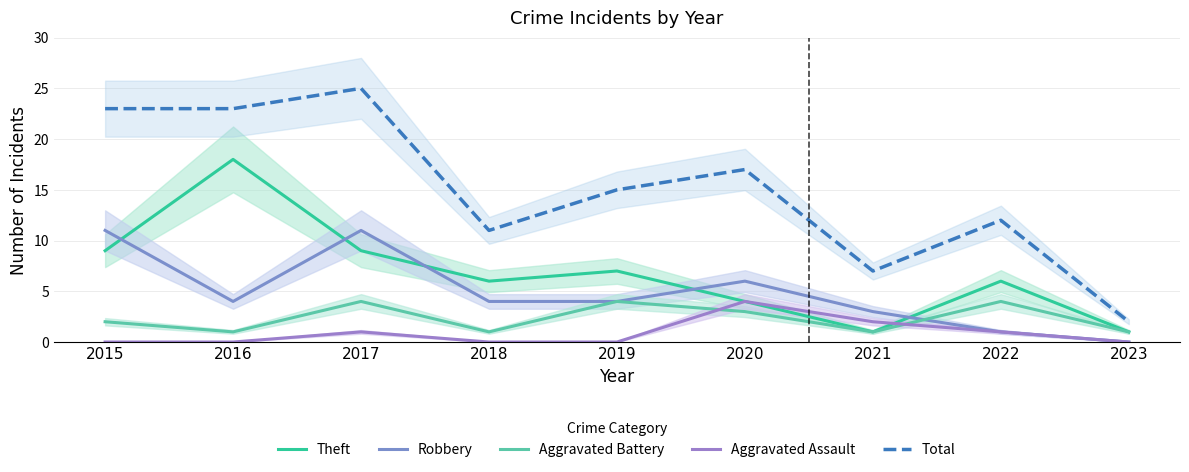

List the series in order of their peak value, lowest first.

Aggravated Battery, Aggravated Assault, Robbery, Theft, Total